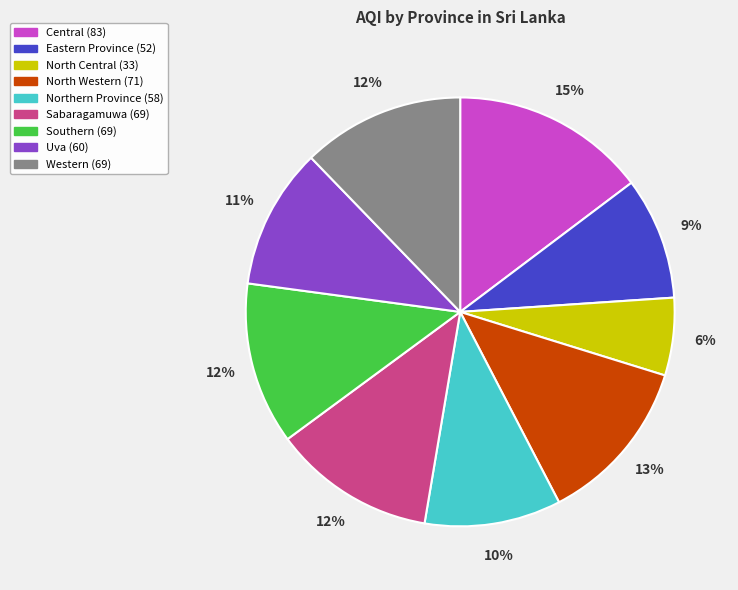

True or false: Southern accounts for 3% of the total.

False